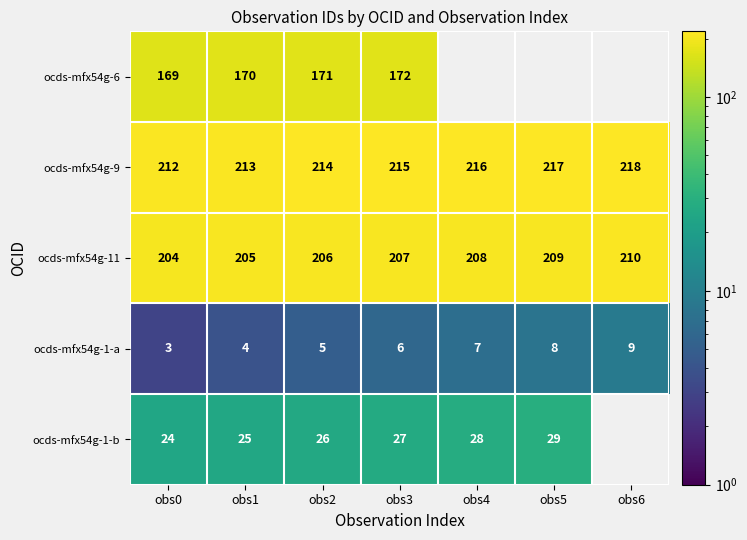

Is the value of ocds-mfx54g-6 at obs1 greater than the value of ocds-mfx54g-9 at obs6?

No